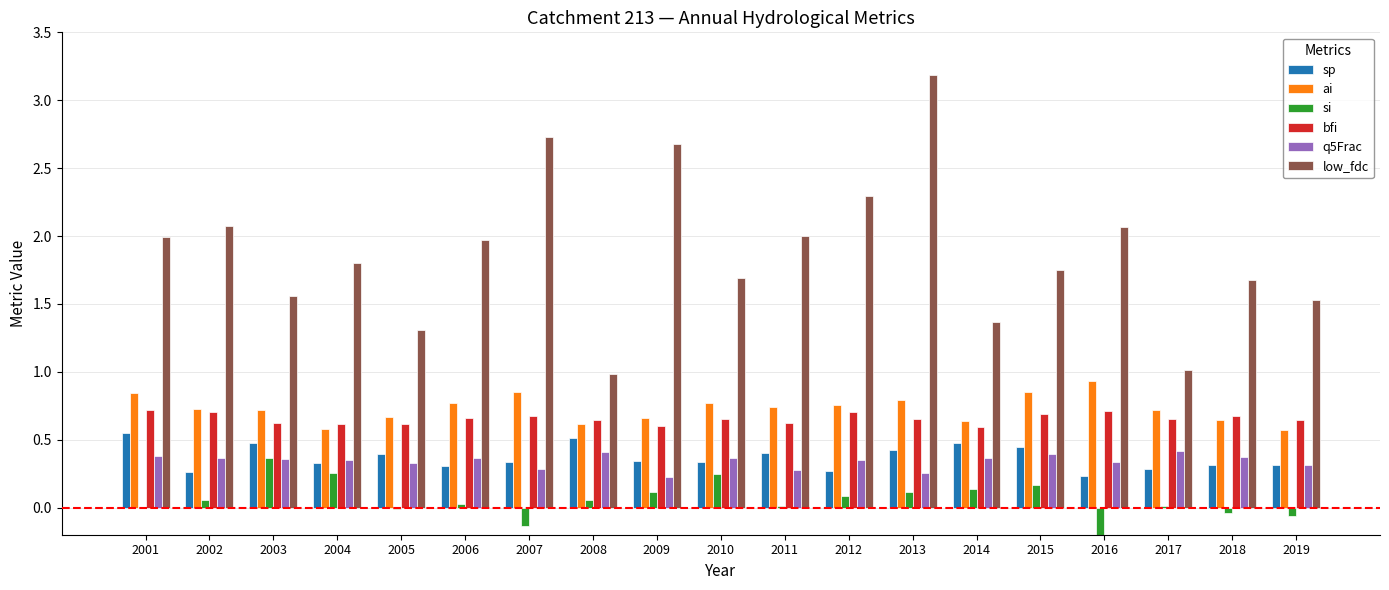

Reading left to right, transcribe all the data shown in this chart.

sp: 0.6	0.3	0.5	0.3	0.4	0.3	0.3	0.5	0.3	0.3	0.4	0.3	0.4	0.5	0.4	0.2	0.3	0.3	0.3
ai: 0.8	0.7	0.7	0.6	0.7	0.8	0.9	0.6	0.7	0.8	0.7	0.8	0.8	0.6	0.9	0.9	0.7	0.6	0.6
si: -0.0	0.1	0.4	0.3	-0.0	0.0	-0.1	0.1	0.1	0.2	0.0	0.1	0.1	0.1	0.2	-0.3	0.0	-0.0	-0.1
bfi: 0.7	0.7	0.6	0.6	0.6	0.7	0.7	0.6	0.6	0.7	0.6	0.7	0.6	0.6	0.7	0.7	0.6	0.7	0.6
q5Frac: 0.4	0.4	0.4	0.4	0.3	0.4	0.3	0.4	0.2	0.4	0.3	0.3	0.3	0.4	0.4	0.3	0.4	0.4	0.3
low_fdc: 2.0	2.1	1.6	1.8	1.3	2.0	2.7	1.0	2.7	1.7	2.0	2.3	3.2	1.4	1.8	2.1	1.0	1.7	1.5